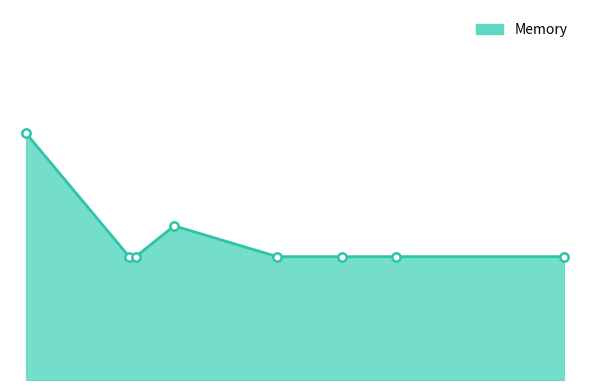

Reading left to right, transcribe all the data shown in this chart.

Minisat=21872	Sat4j=21872	MiniSatProver=21873	CryptoMiniSatJNI=21872	Glucose=21872	Glucose41JNI=21872	KK=21876	Lingeling=21872